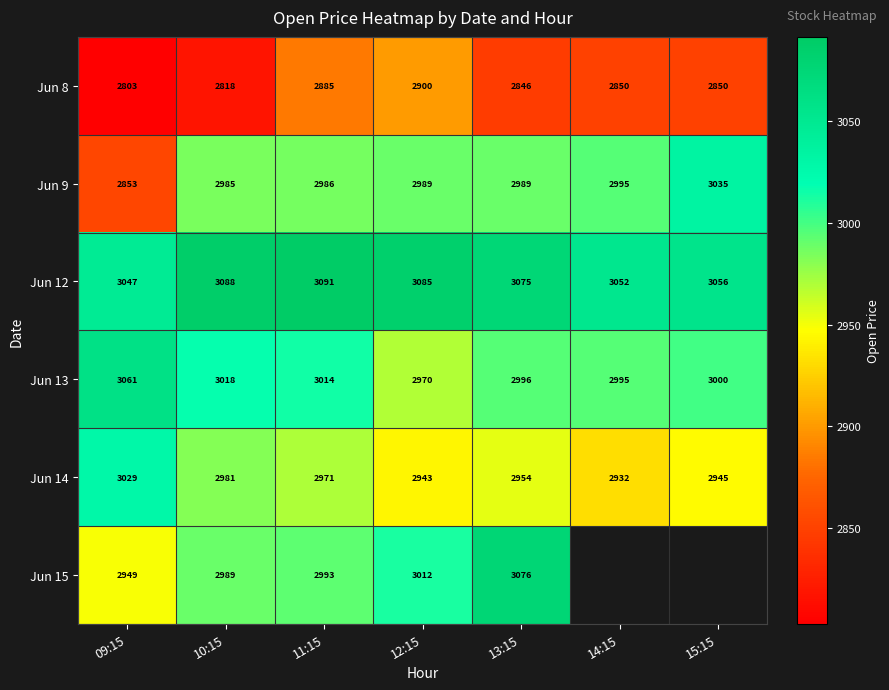

Which has a higher value, 11:15 or 09:15?

11:15